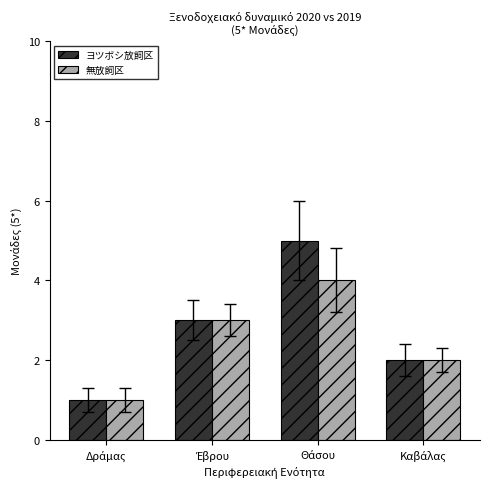

Rank the series by their maximum value, from highest to lowest.

ヨツボシ放飼区, 無放飼区